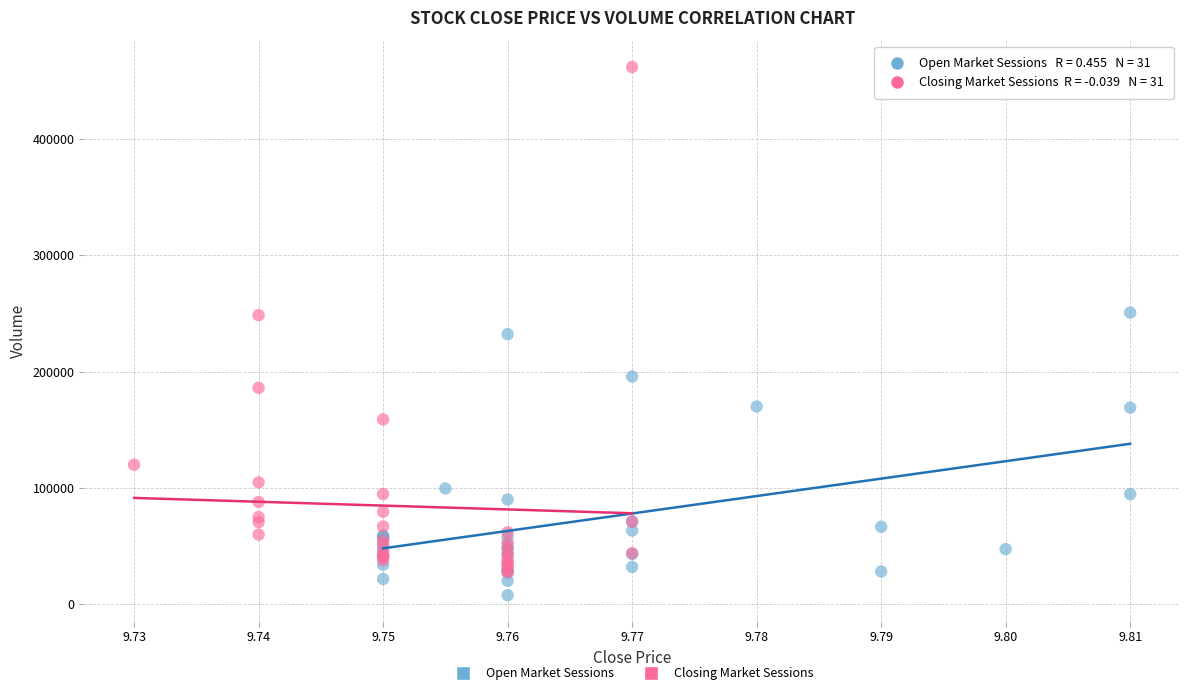

Which series reaches the maximum Y coordinate?

Closing Market Sessions